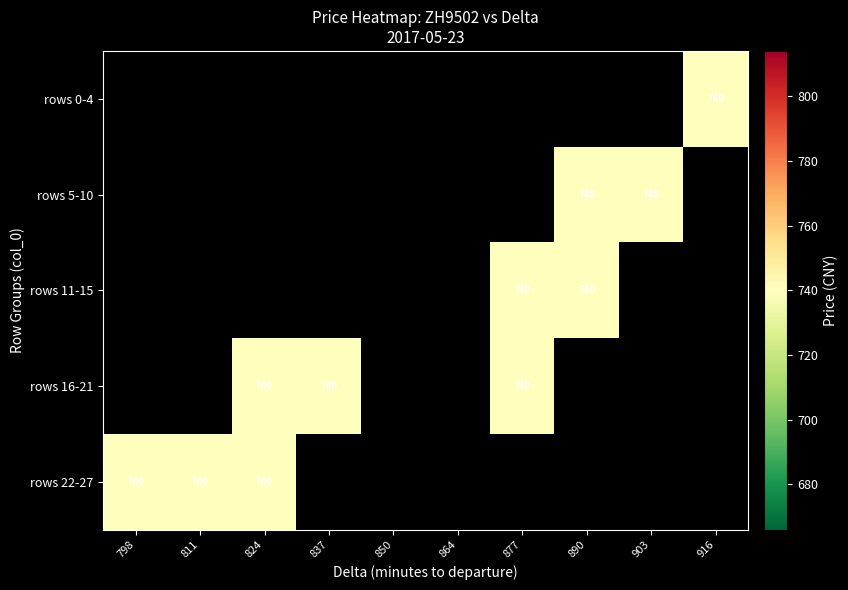

Which label corresponds to the smallest value in the chart?

916